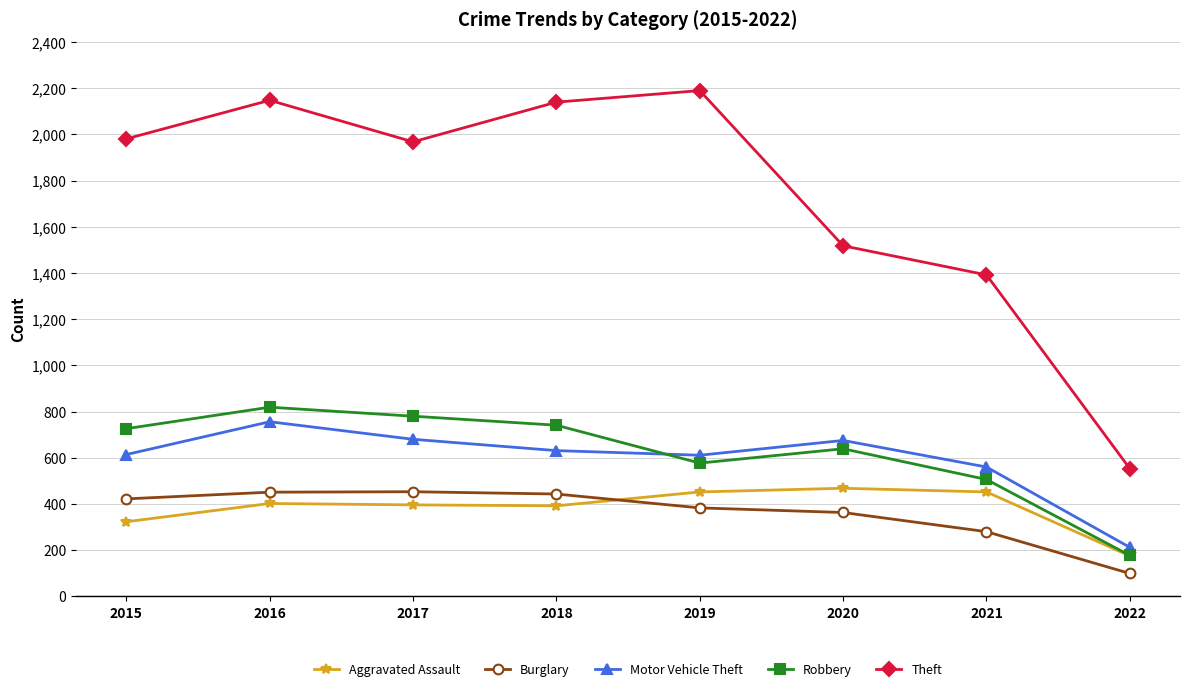

What is the average value of the Robbery series?

621